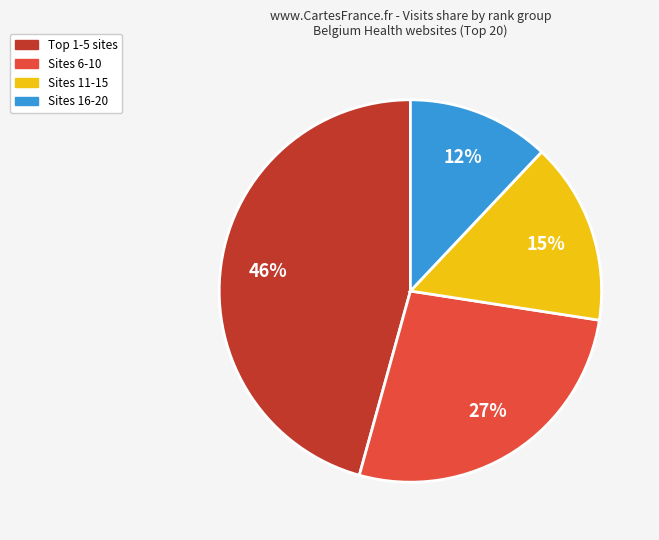

To the nearest percent, what is the difference between the largest and smallest slice percentages?

34%